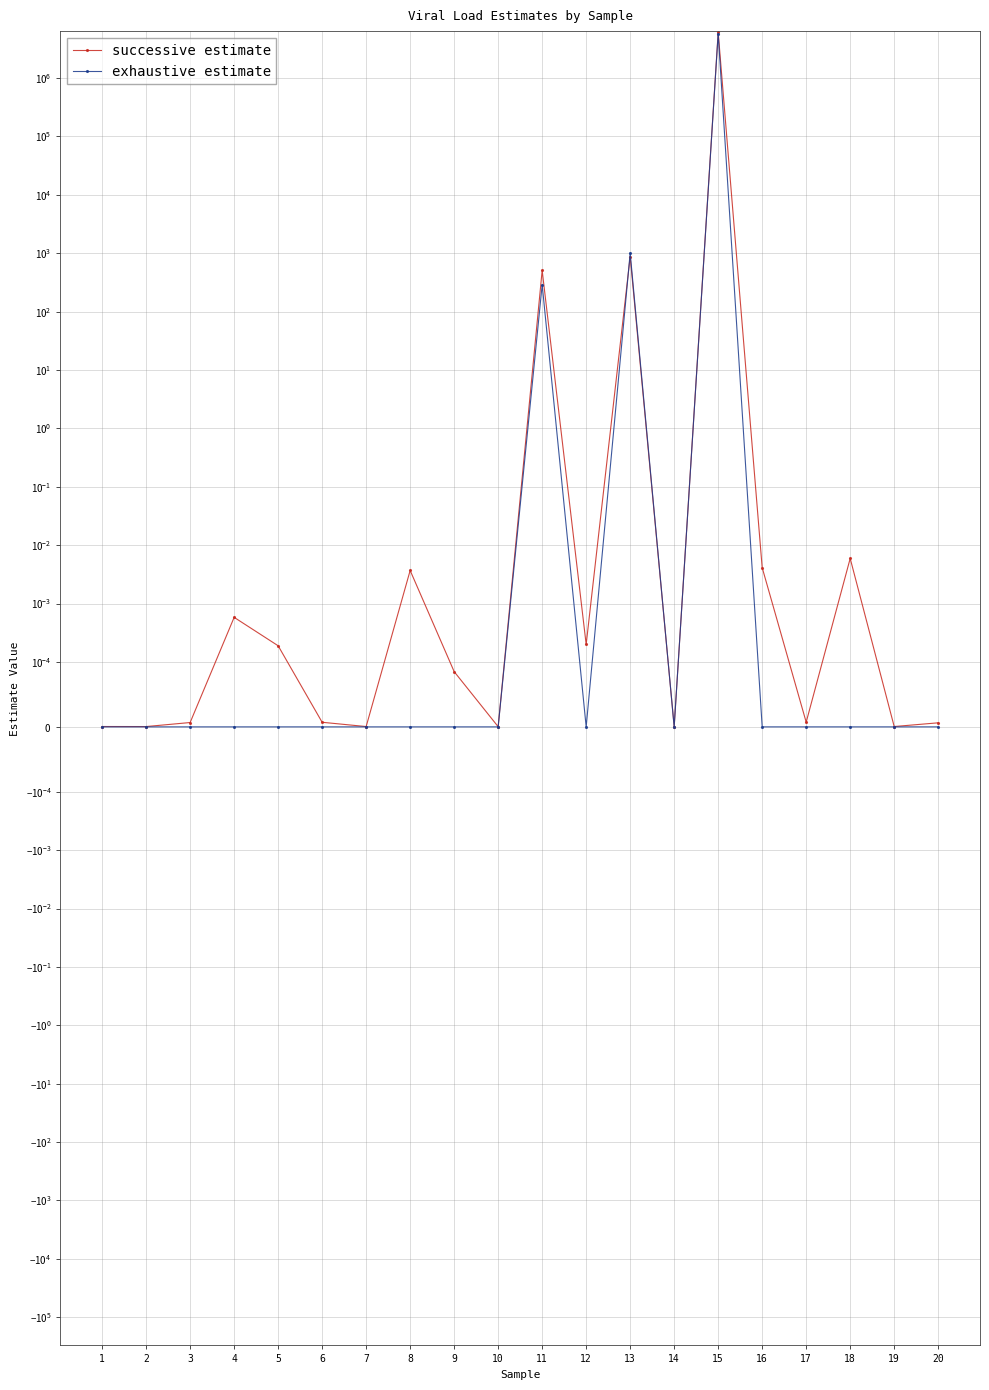

Is the value of exhaustive estimate at 6 greater than the value of successive estimate at 8?

No